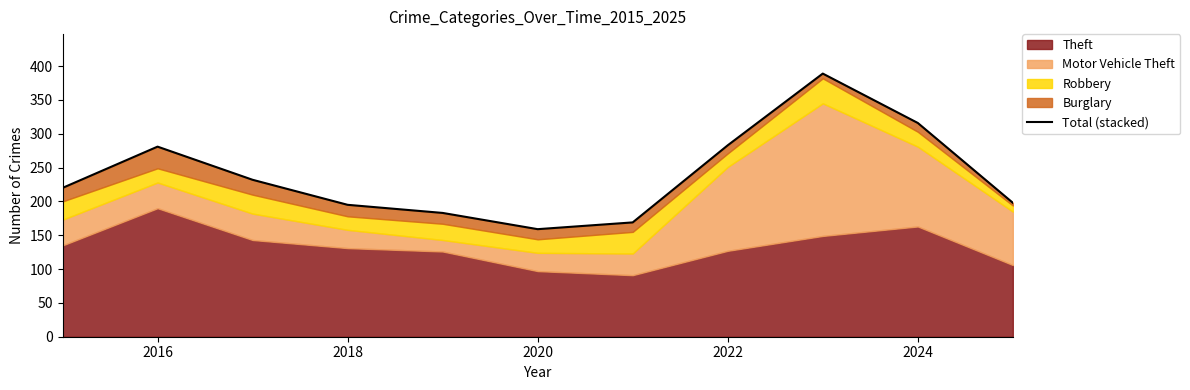

Reading left to right, extract all data points from this chart.

220	281	232	195	183	159	169	283	389	316	198